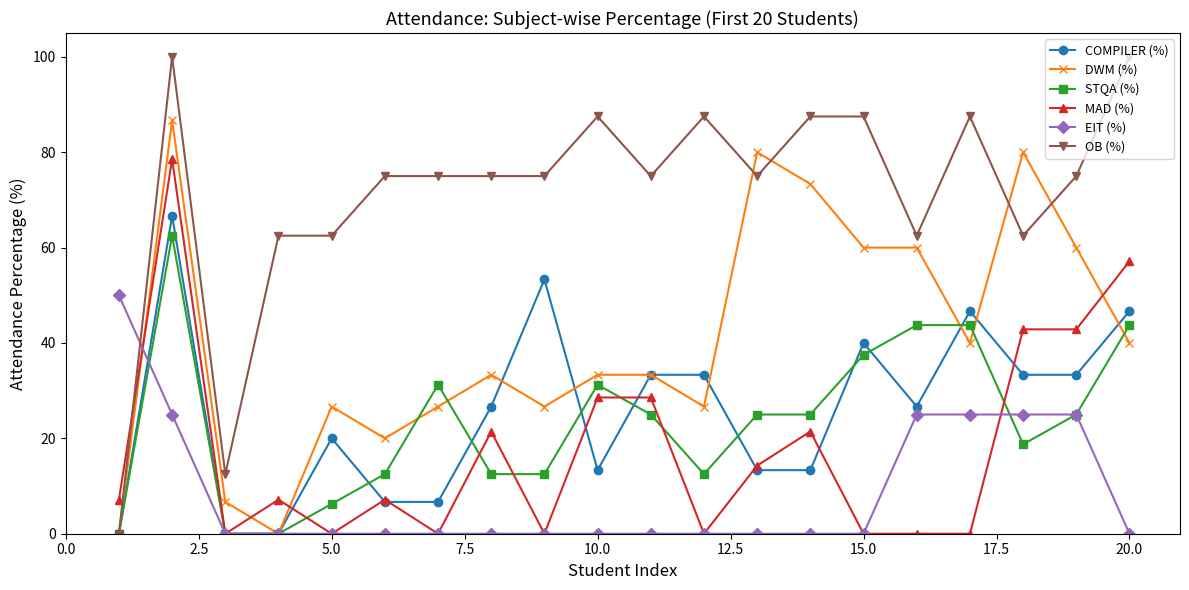

True or false: EIT (%) and OB (%) intersect in this chart.

True